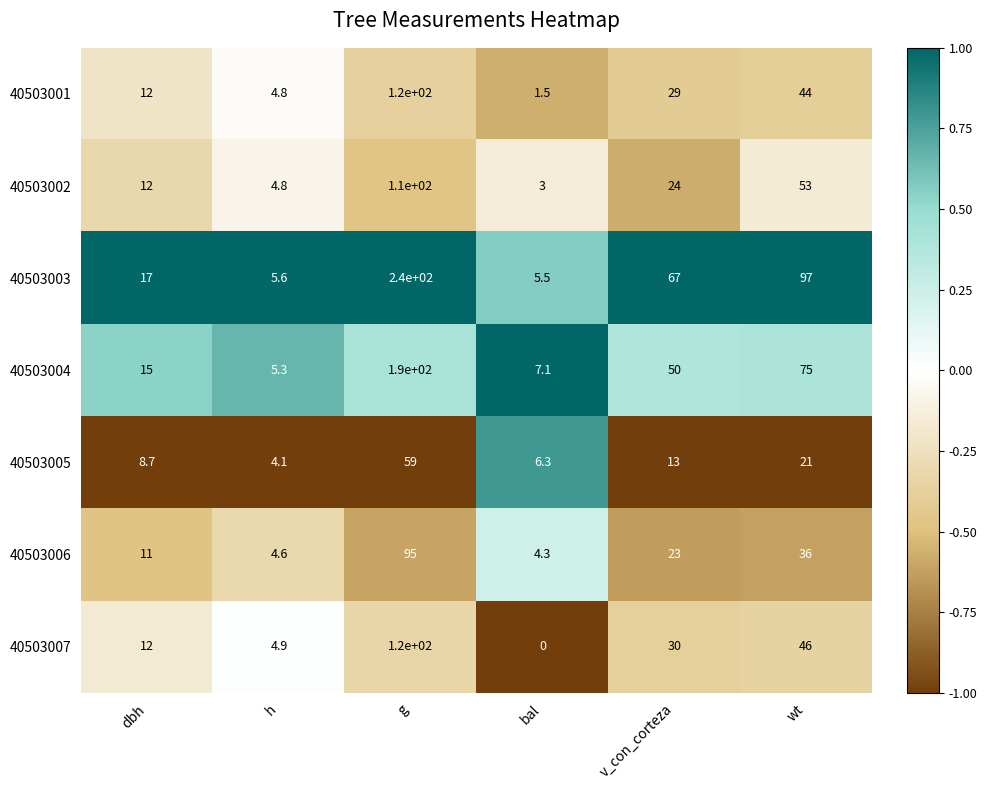

What value does the 40503004 series have at dbh?

15.0